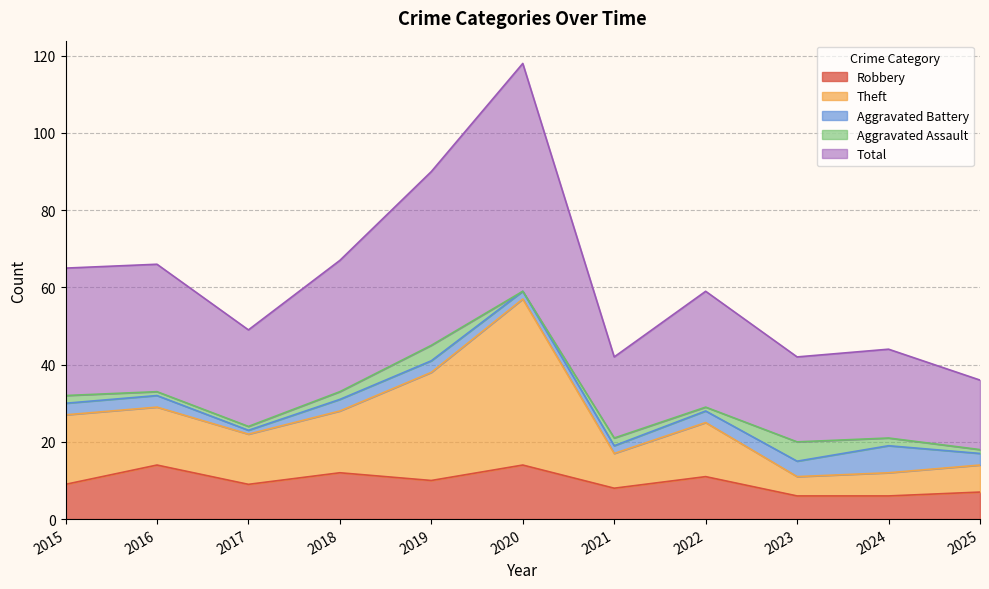

What is the highest value of the Robbery series?

14